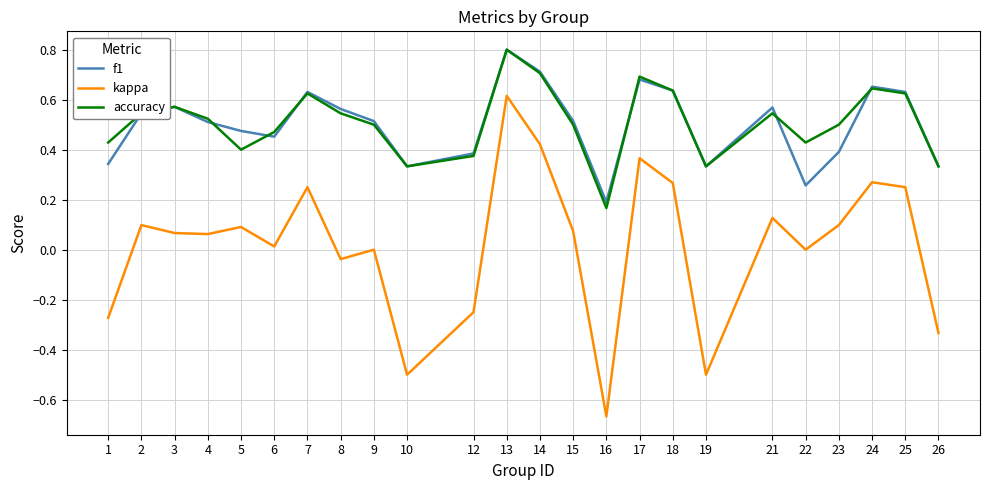

In f1, how many points are higher than both neighbors (excluding endpoints)?

6